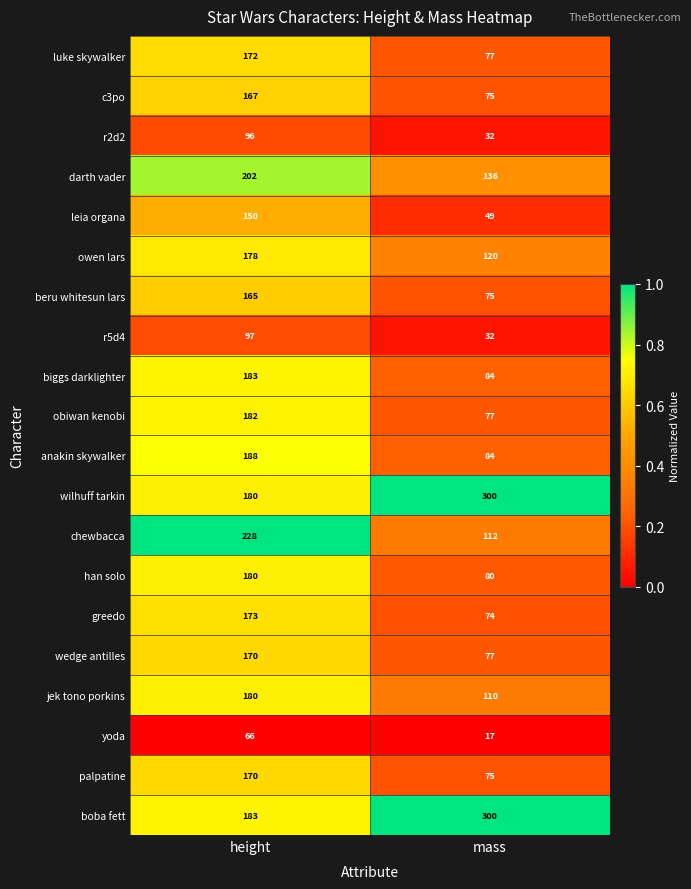

True or false: obiwan kenobi has a value of 77 at mass.

True